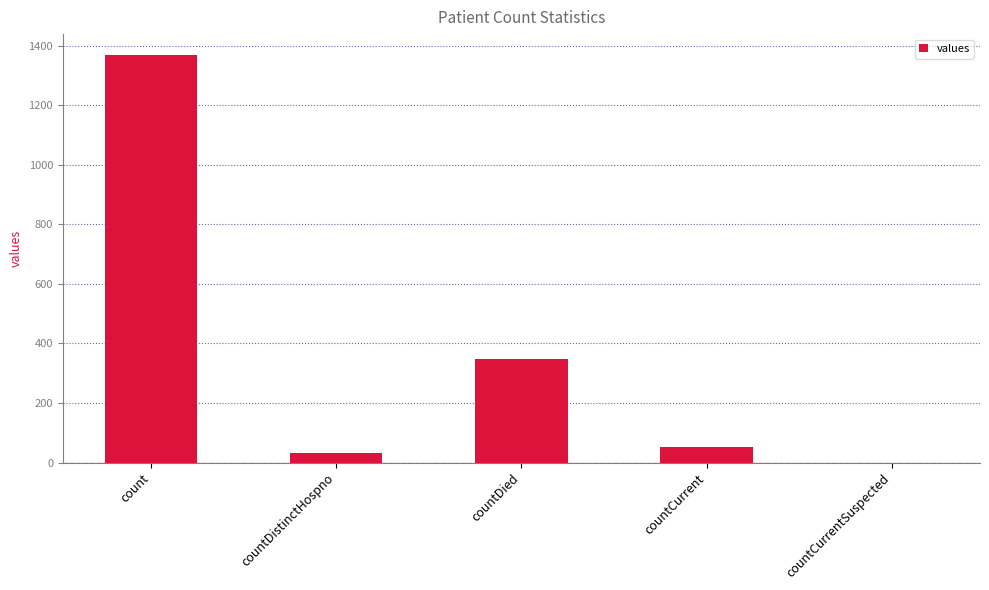

Is it true that the value at countCurrent is 52?

True